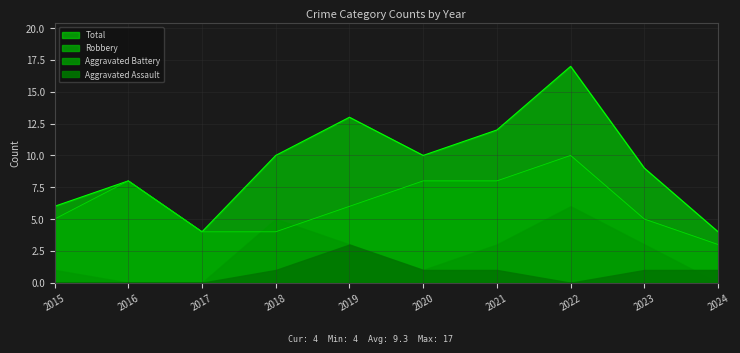

What is the difference between the Robbery values at 2023 and 2024?

2